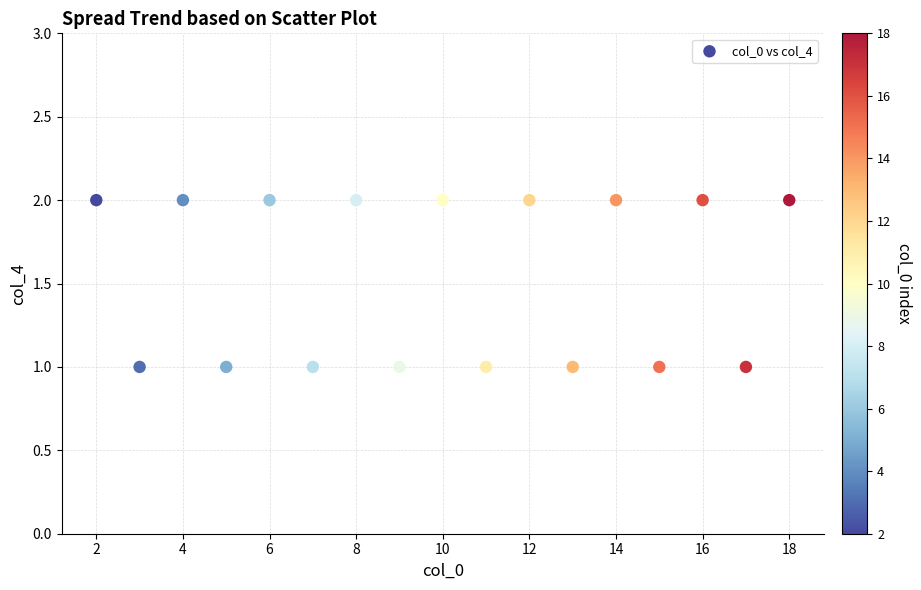

What is the range of X values (max minus min)?

16